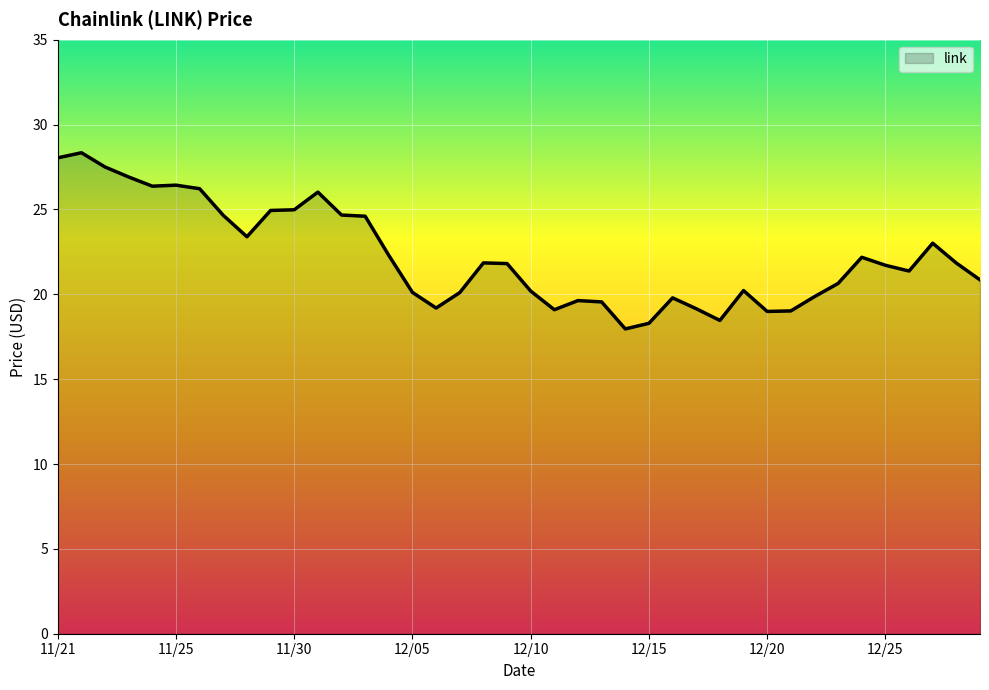

What is the minimum value shown in the chart?

18.0